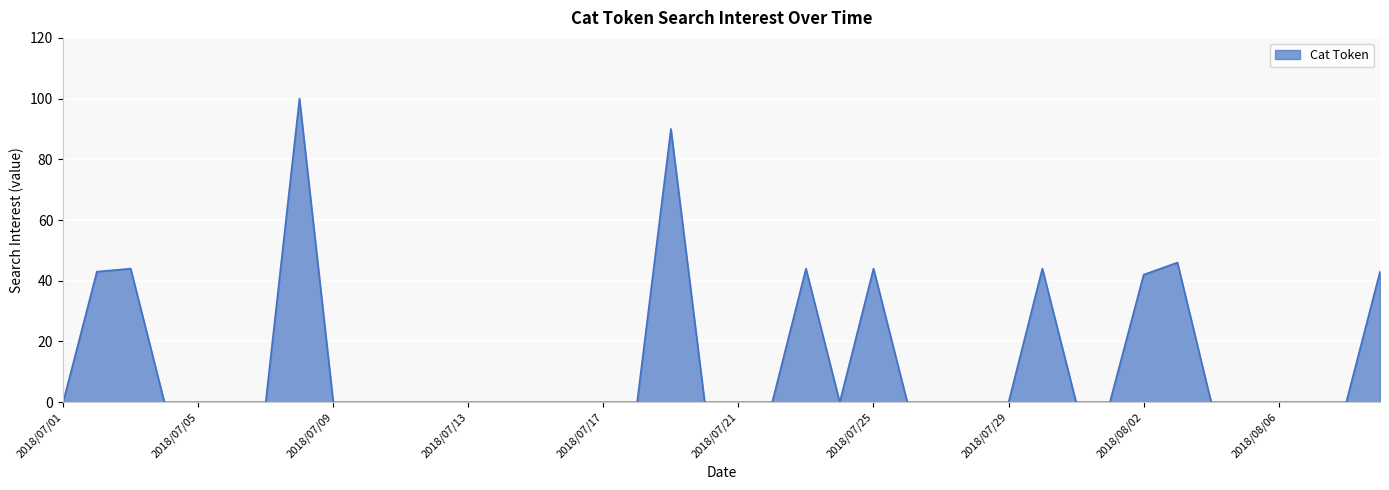

What is the difference between the maximum and minimum values?

100